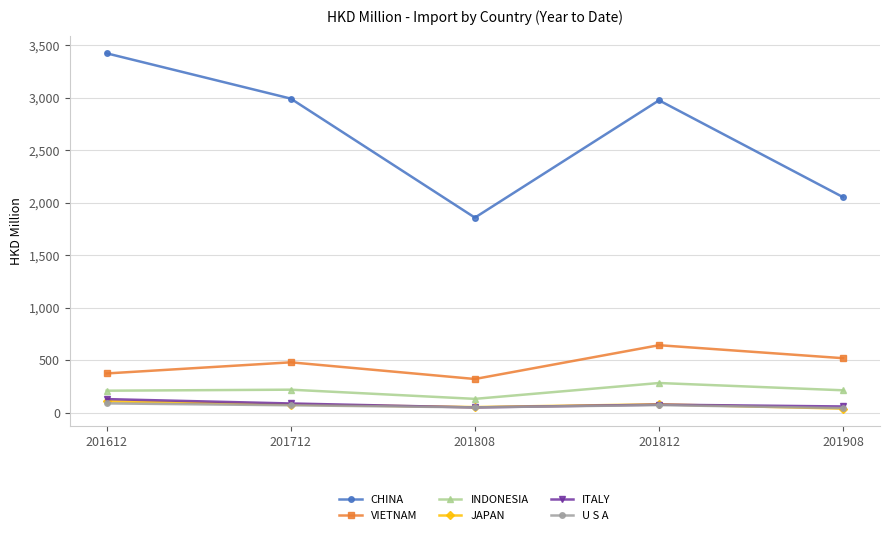

What is the sum of all ITALY values?

396.6